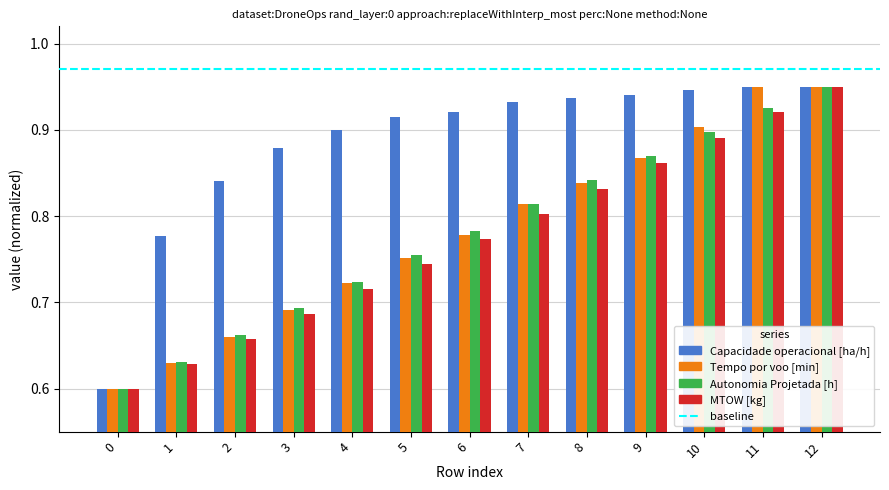

What is the difference between the highest and lowest values at 3?

0.2